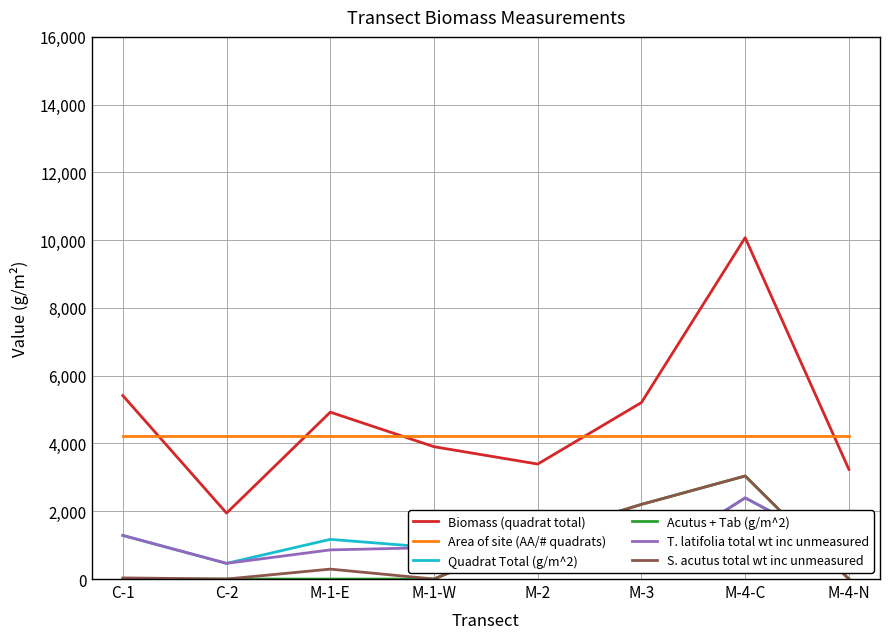

How many interior local peaks does the T. latifolia total wt inc unmeasured series have?

2